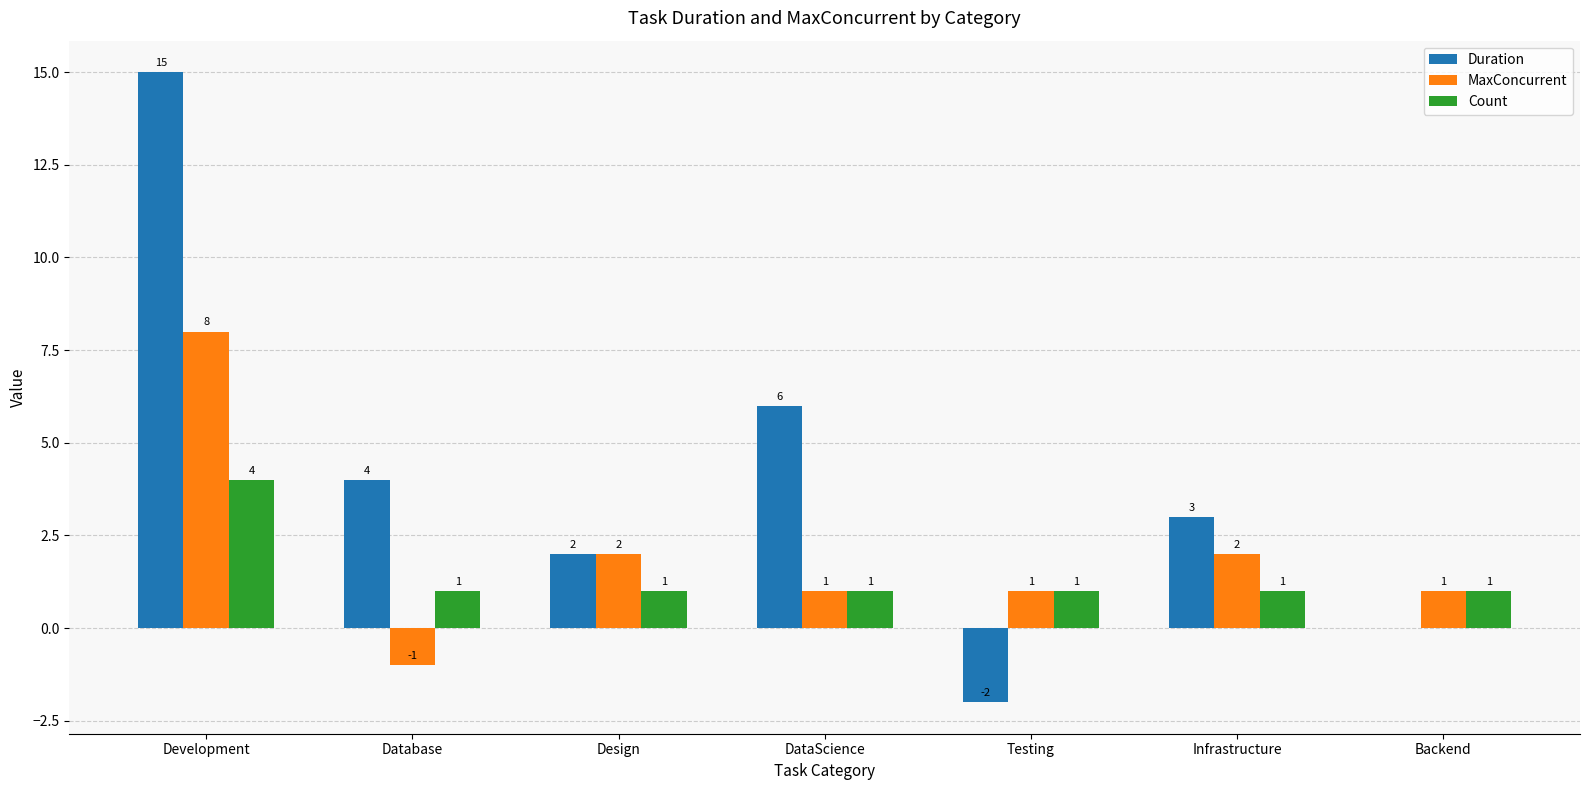

How many Duration values are between 0 and 6?

5